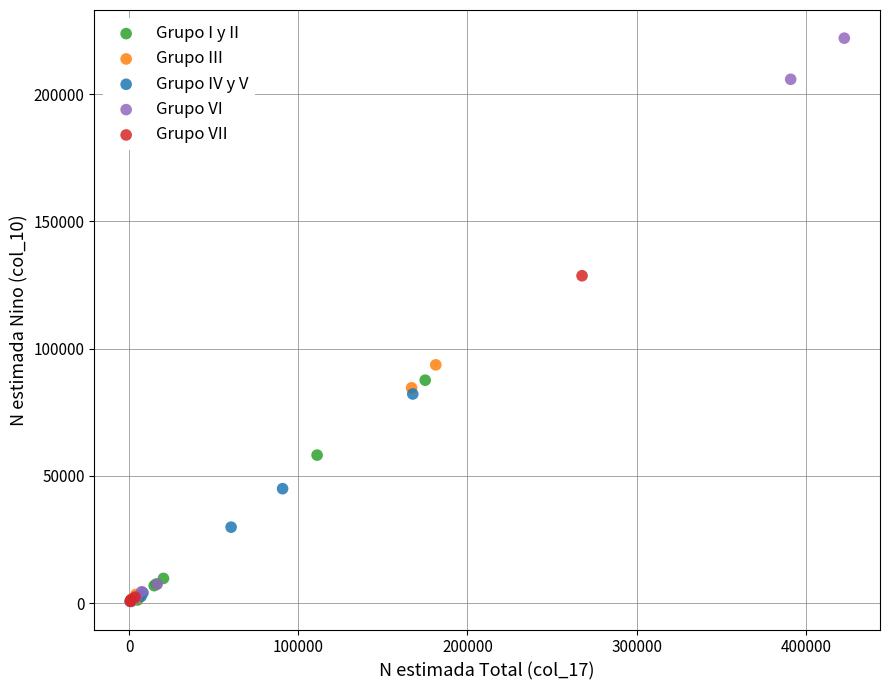

Which series has the largest Y range (max minus min)?

Grupo VI